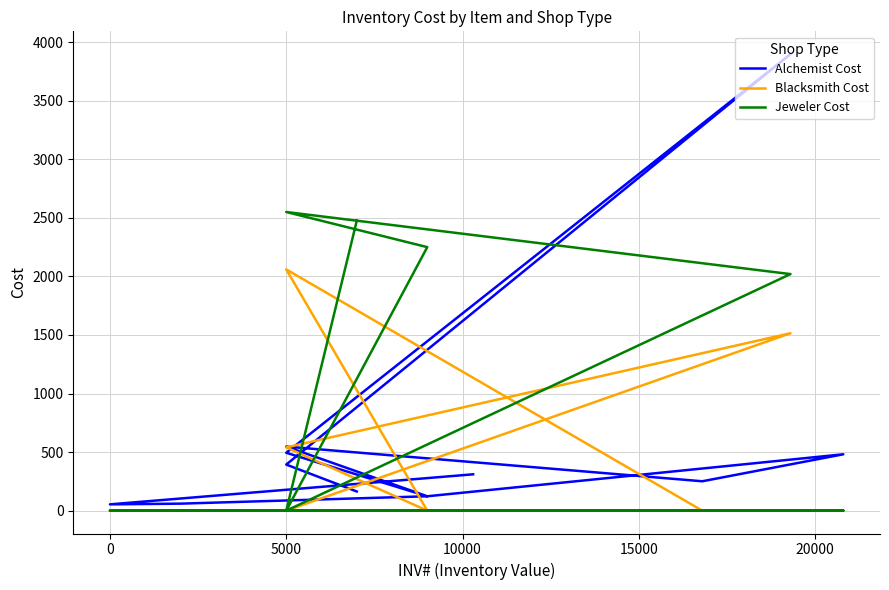

Where is the first local maximum for Blacksmith Cost?

5000